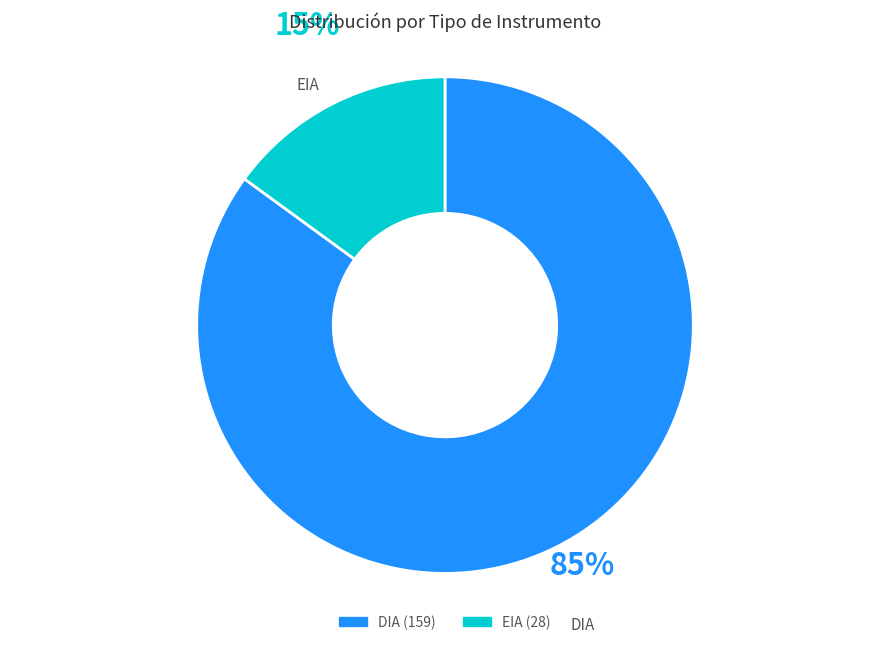

Rank the categories by value from highest to lowest.

DIA, EIA